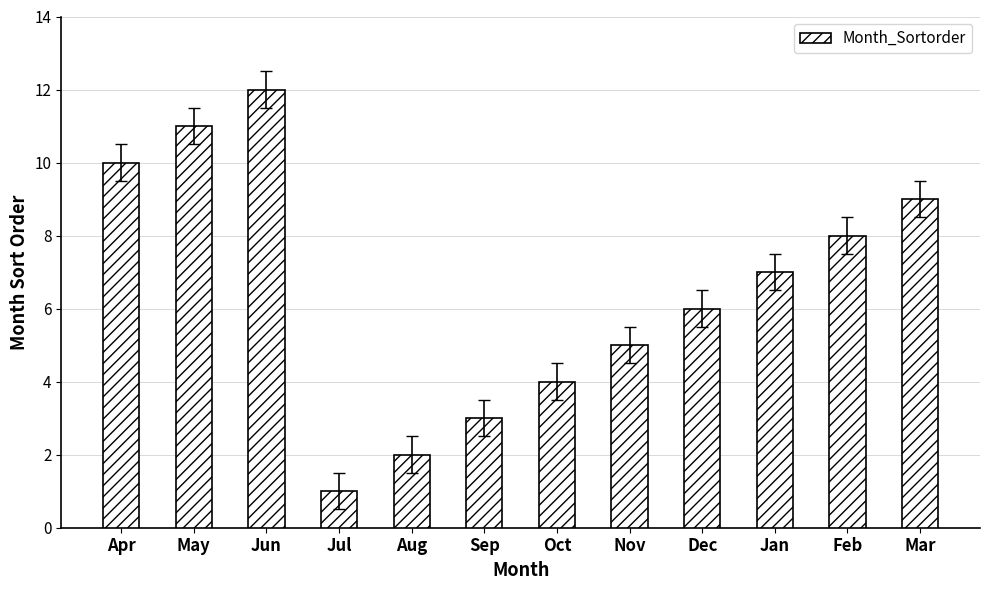

Reading left to right, extract all data points from this chart.

Apr=10	May=11	Jun=12	Jul=1	Aug=2	Sep=3	Oct=4	Nov=5	Dec=6	Jan=7	Feb=8	Mar=9